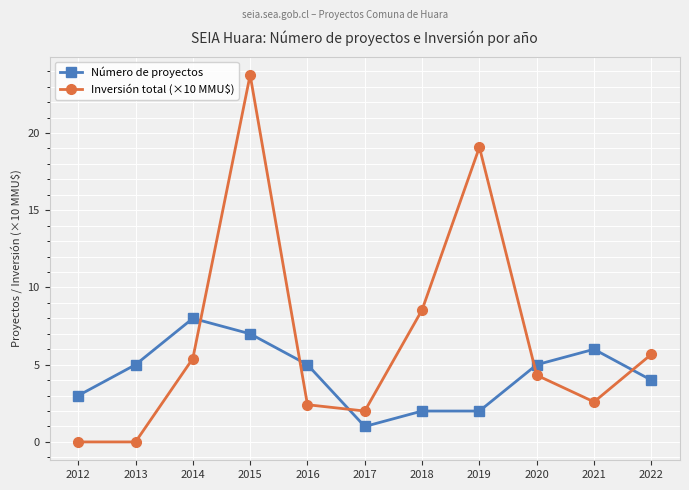

What is the difference between the maximum and minimum values in the Inversión total (×10 MMU$) series?

23.8